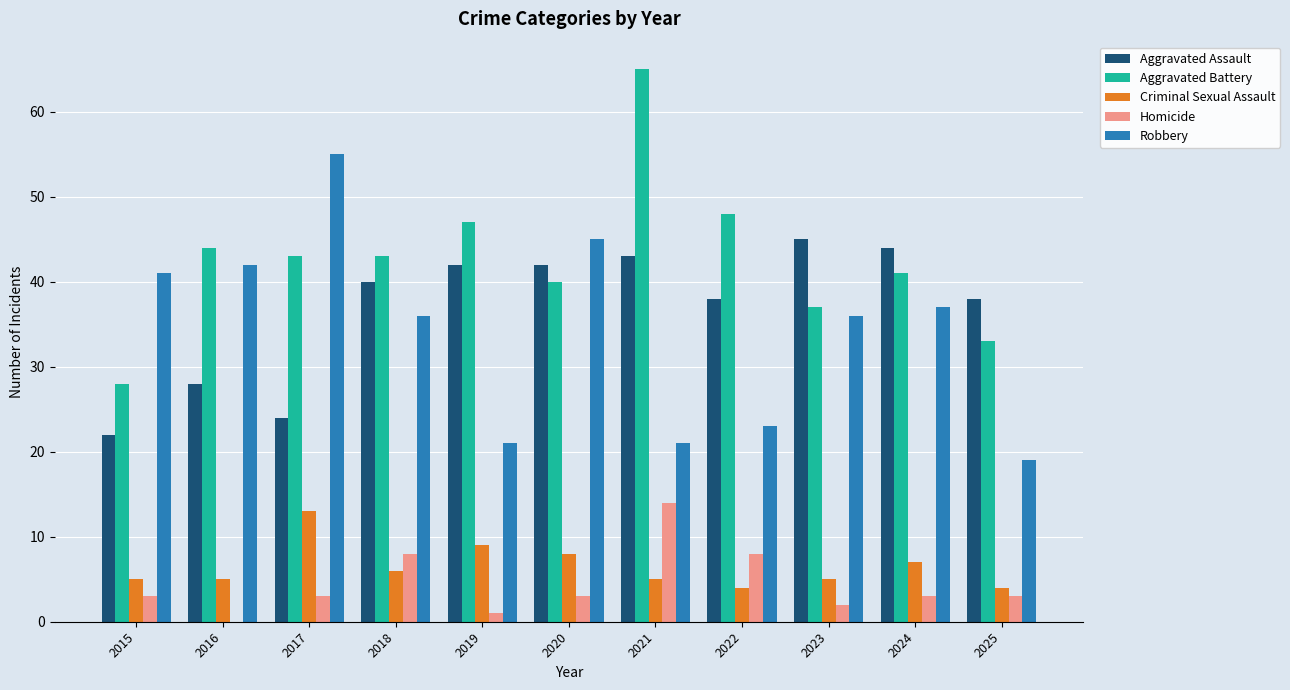

What is the sum of all Aggravated Assault values?

406